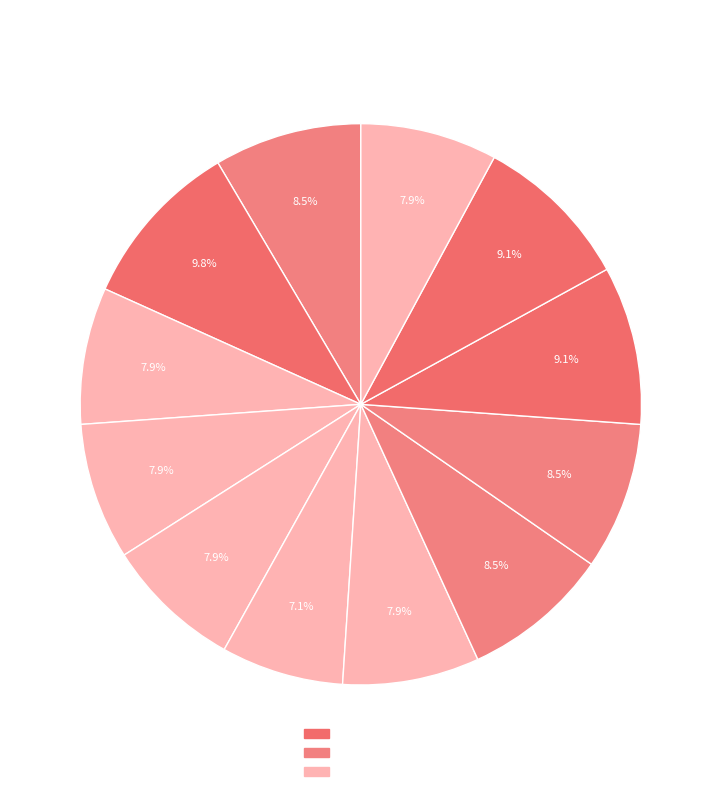

To the nearest percent, what is the difference between the largest and smallest slice percentages?

3%